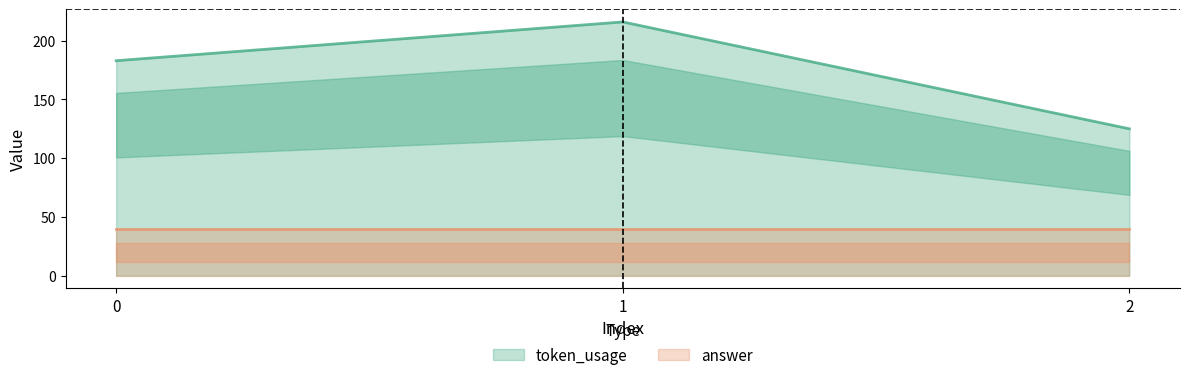

What is the ratio of the value at 2 to the value at 1?

0.6